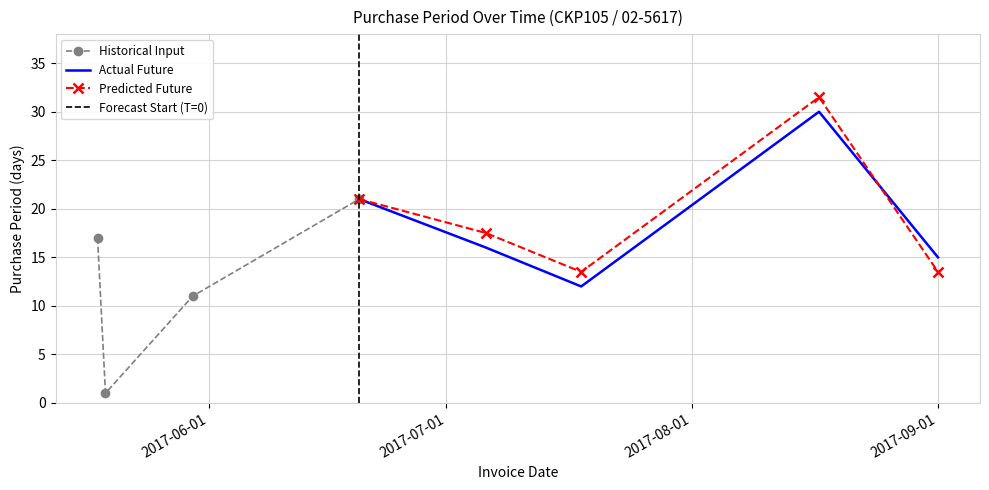

True or false: the data shows 21 at 2017-06-20.

True